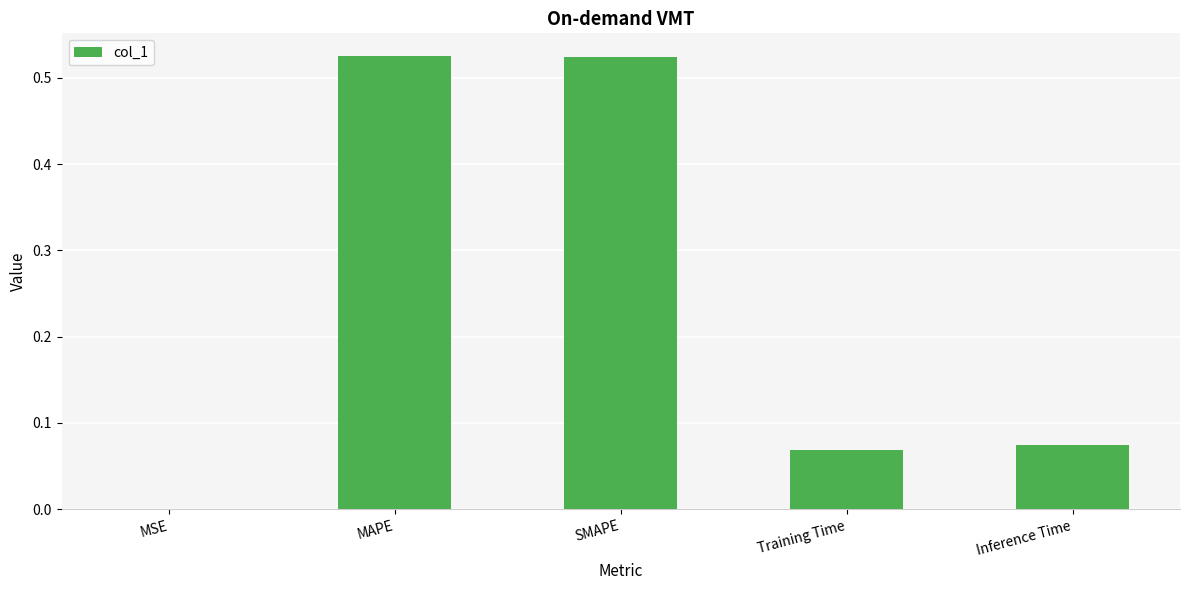

Between Training Time and SMAPE, which is larger?

SMAPE